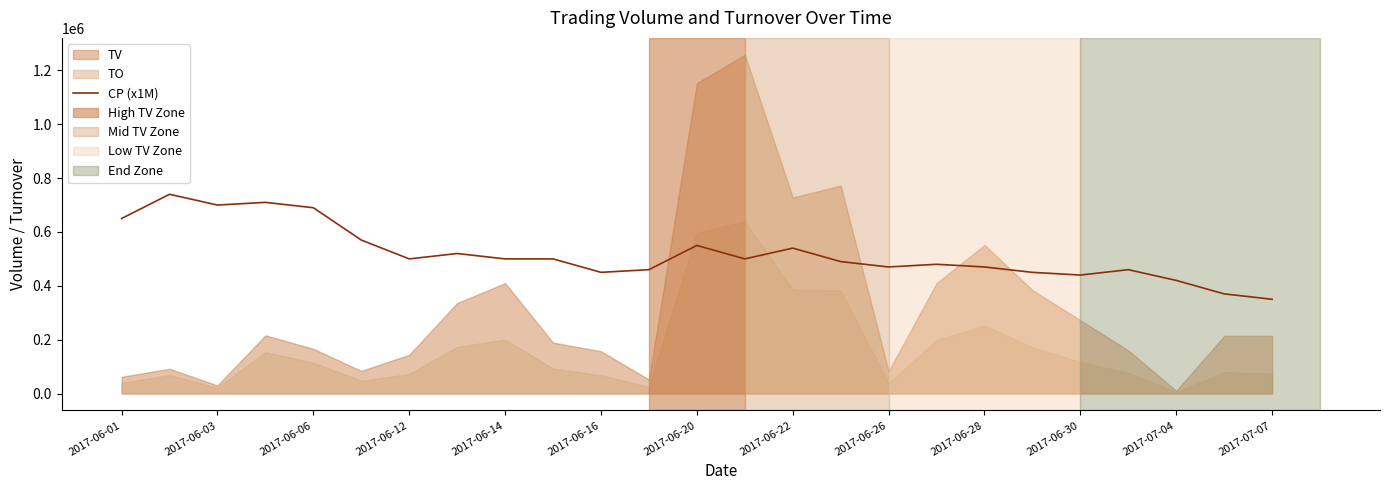

How many points are higher than both their immediate neighbors (excluding endpoints)?

7